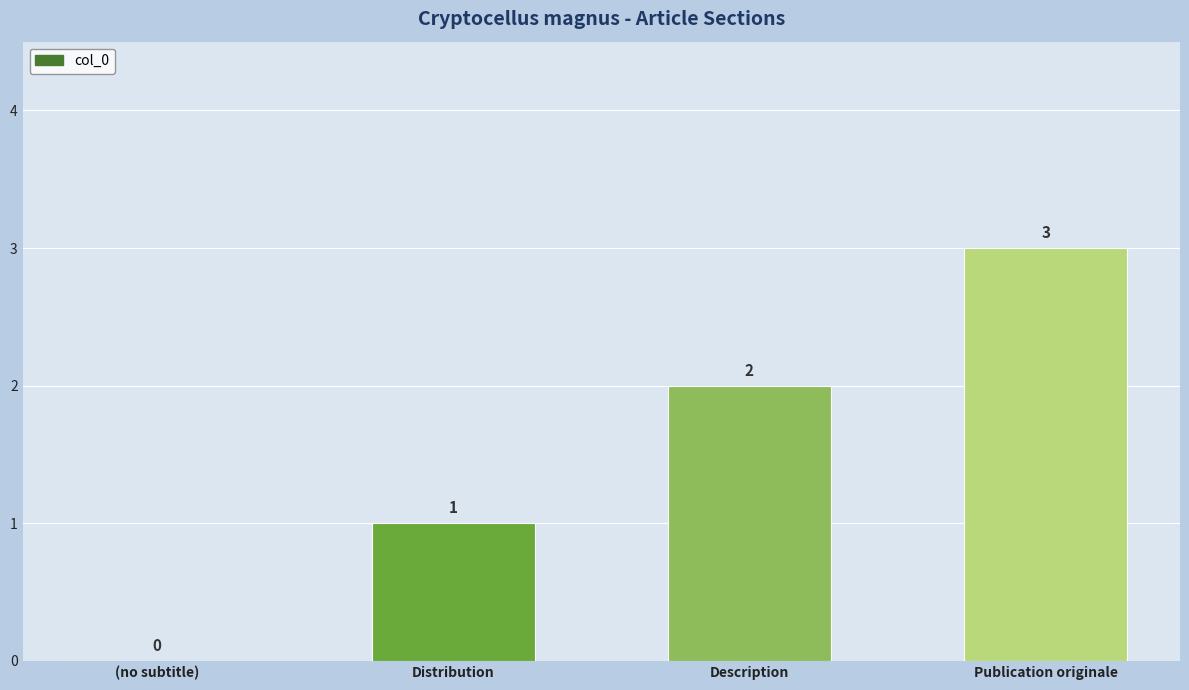

What is the approximate value at Publication originale?

3